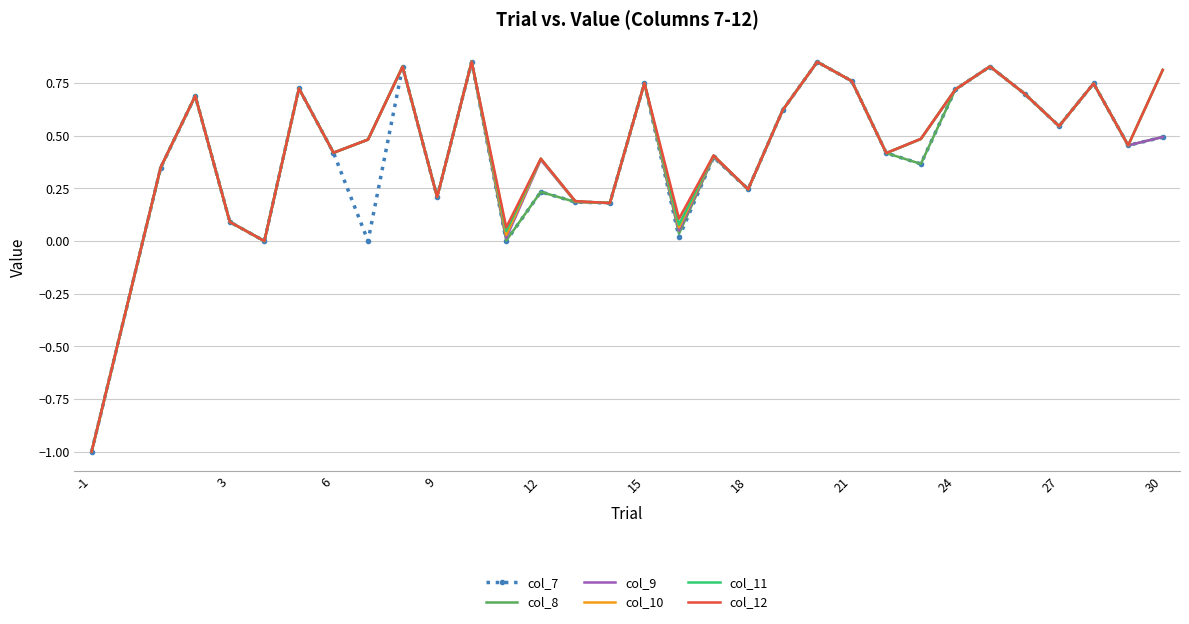

What is the lowest value of the col_9 series?

-1.0